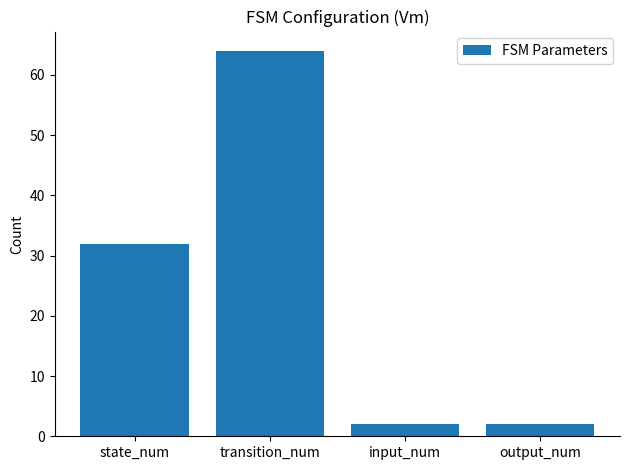

What is the sum of the values at input_num and transition_num?

66